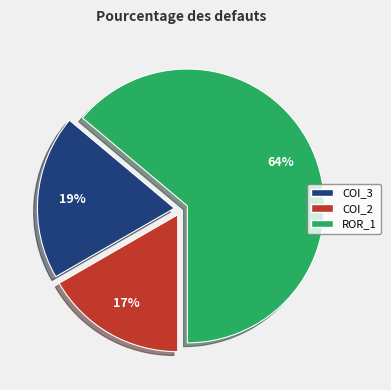

Is there any slice that represents more than half of the pie?

Yes